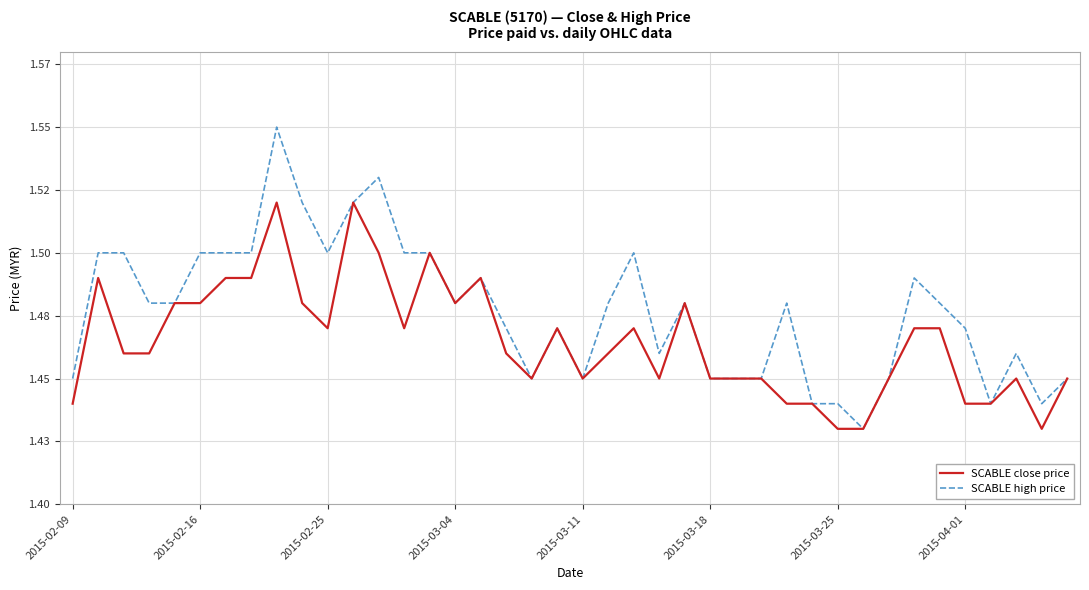

Which series has the largest range (max minus min)?

SCABLE high price